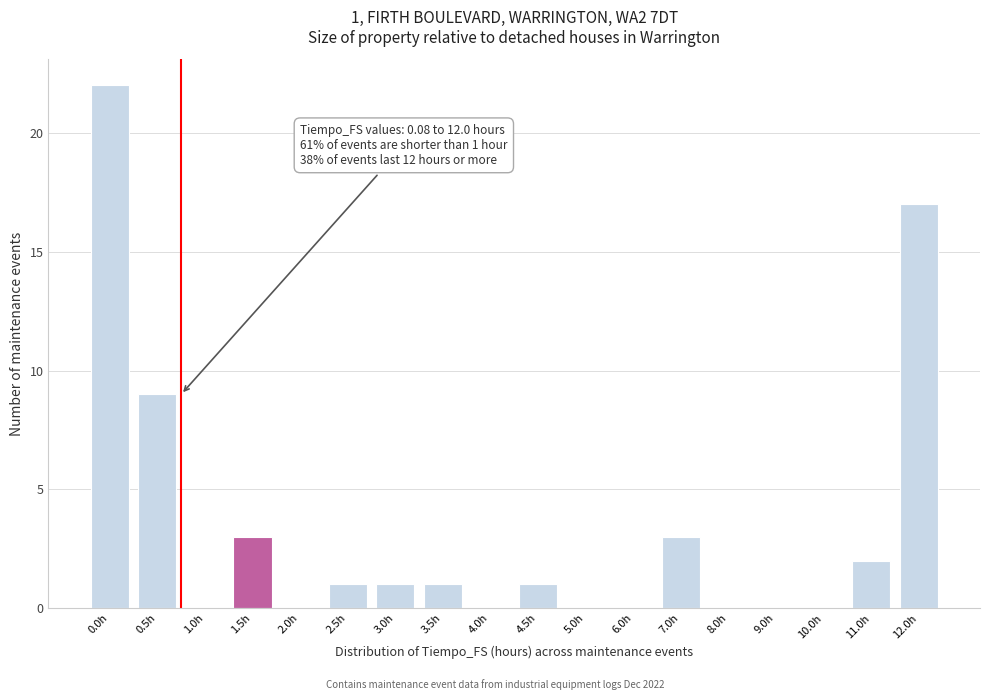

Reading right to left, transcribe all the data shown in this chart.

12.0h=17	11.0h=2	10.0h=0	9.0h=0	8.0h=0	7.0h=3	6.0h=0	5.0h=0	4.5h=1	4.0h=0	3.5h=1	3.0h=1	2.5h=1	2.0h=0	1.5h=3	1.0h=0	0.5h=9	0.0h=22